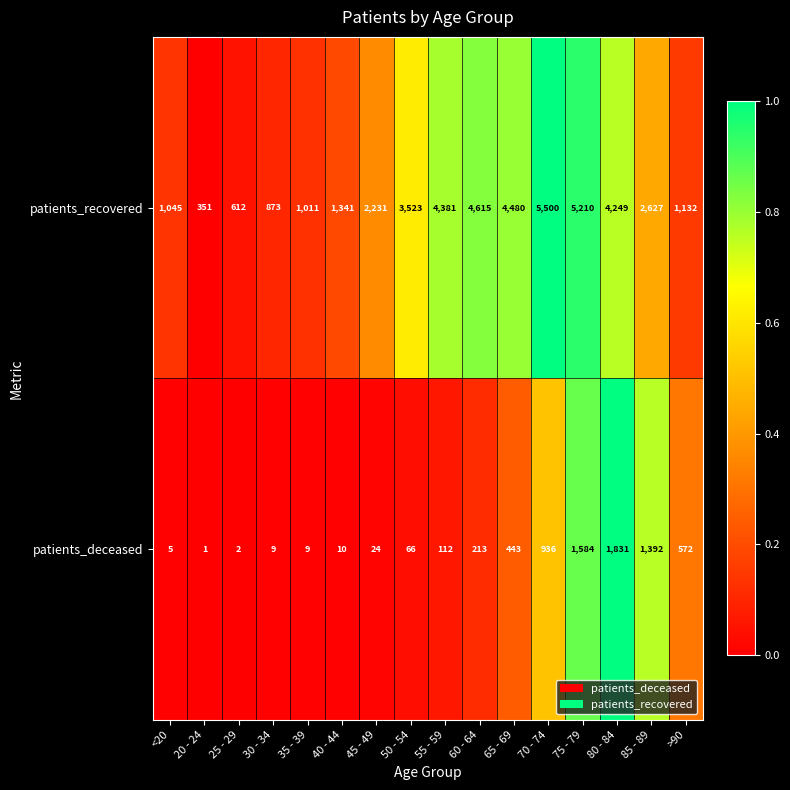

What is the spread (max minus min) of values at >90?

560